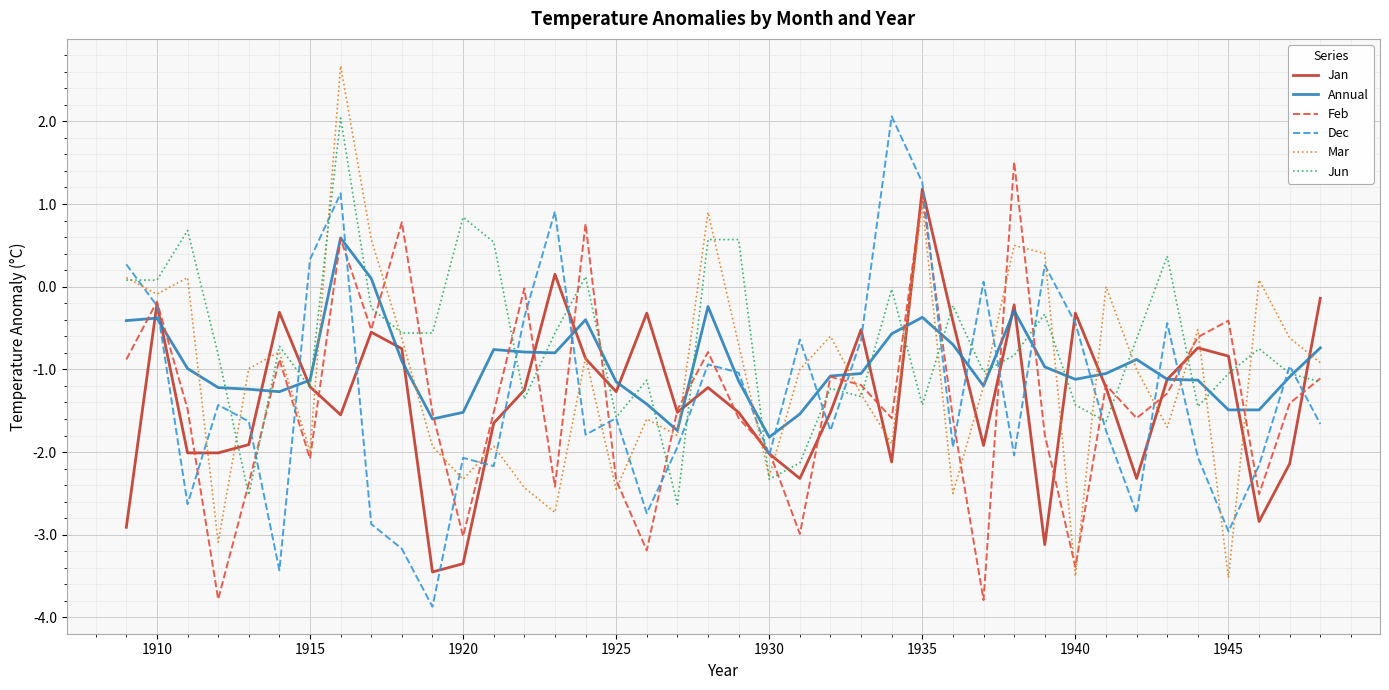

How many distinct data groups are displayed?

6